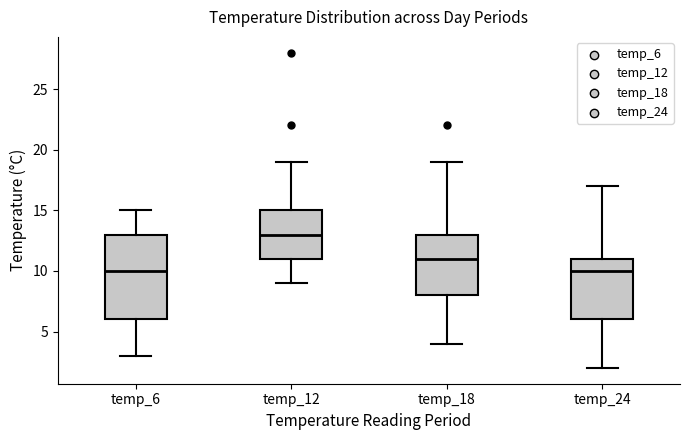

Reading left to right, transcribe this box plot: for each box, give where its median line is, the range the box spans, and where its two whiskers end, as read against the y-axis. The values are not printed on the chart, so give them approximately, as read against the axis.

temp_6: median 10, box 6 to 13, whiskers 3 to 15
temp_12: median 13, box 11 to 15, whiskers 9 to 19
temp_18: median 11, box 8 to 13, whiskers 4 to 19
temp_24: median 10, box 6 to 11, whiskers 2 to 17